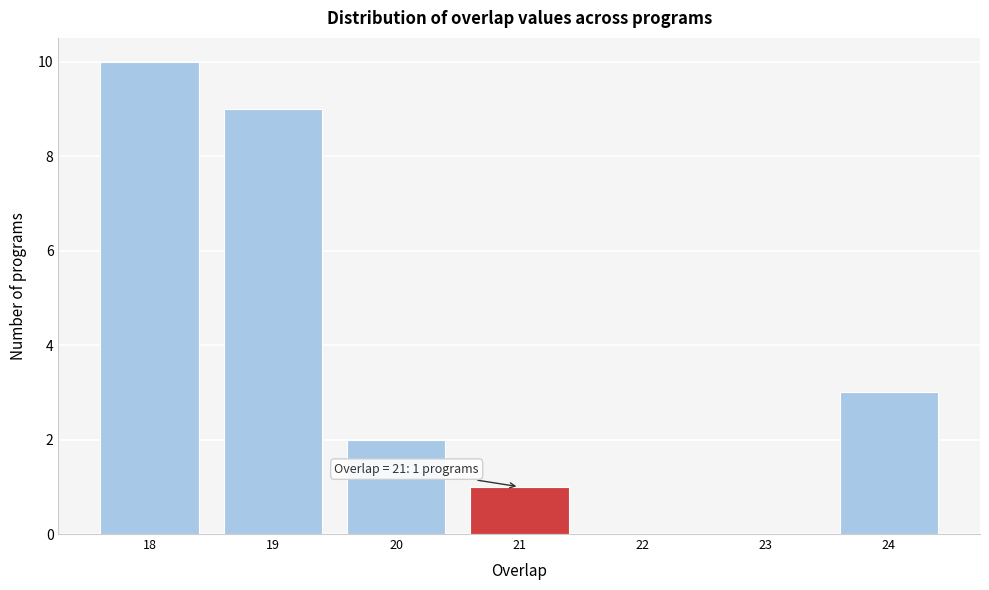

Reading left to right, extract all data points from this chart.

18=10	19=9	20=2	21=1	22=0	23=0	24=3